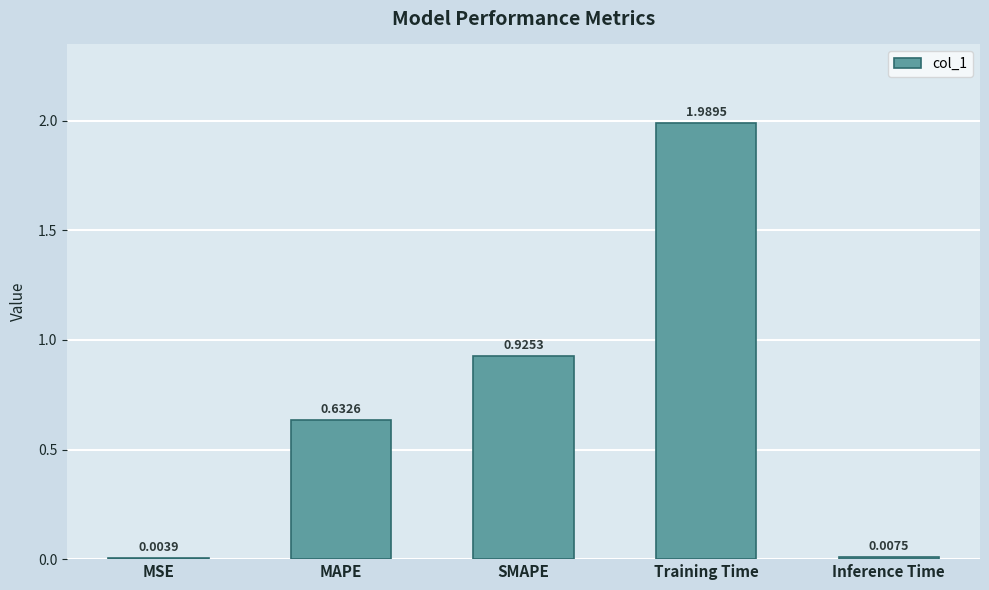

Are the bars horizontal?

No